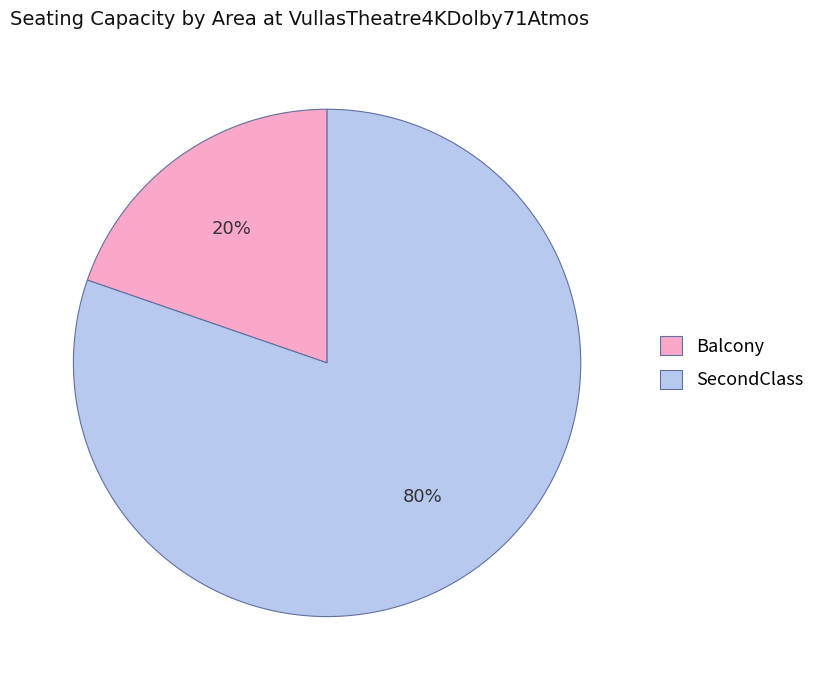

How many slices are in this pie chart?

2